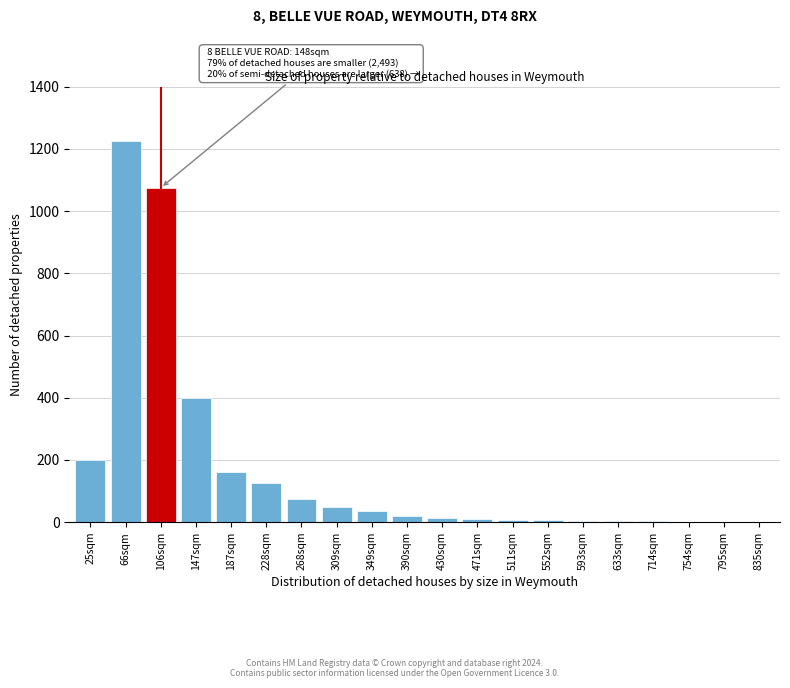

Is it true that the value at 147sqm is 400?

True